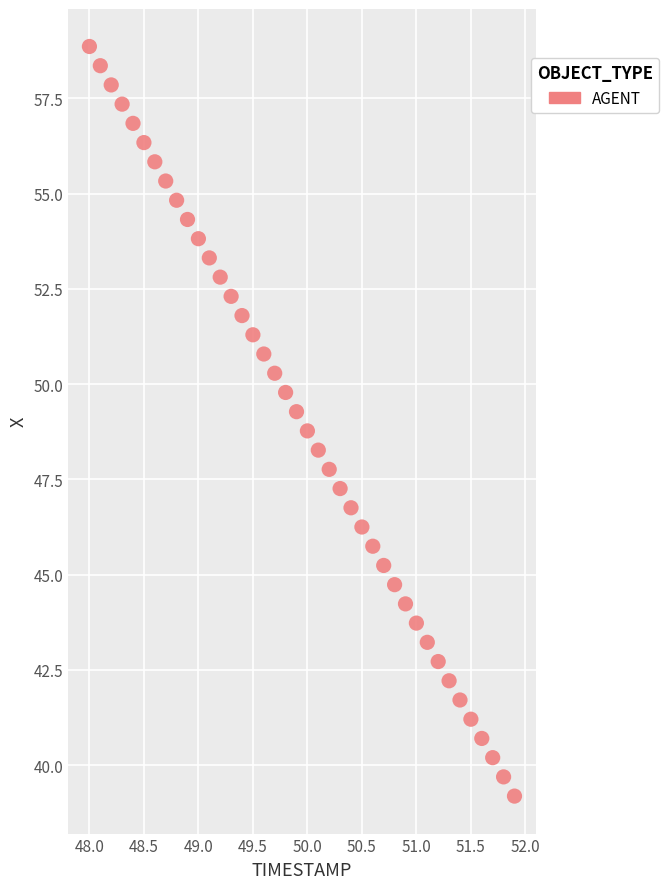

What is the range of Y values (max minus min)?

19.7